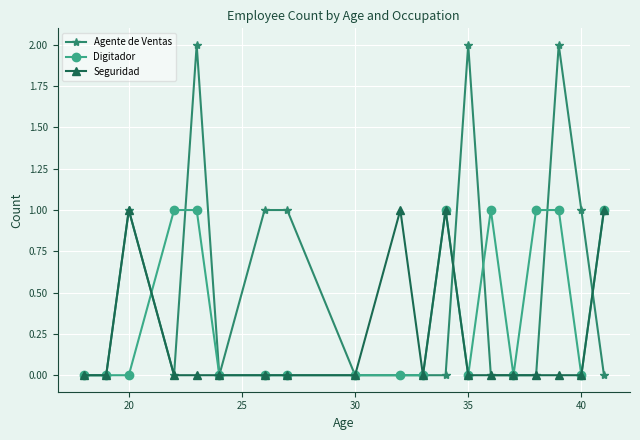

How many series are shown in this chart?

3